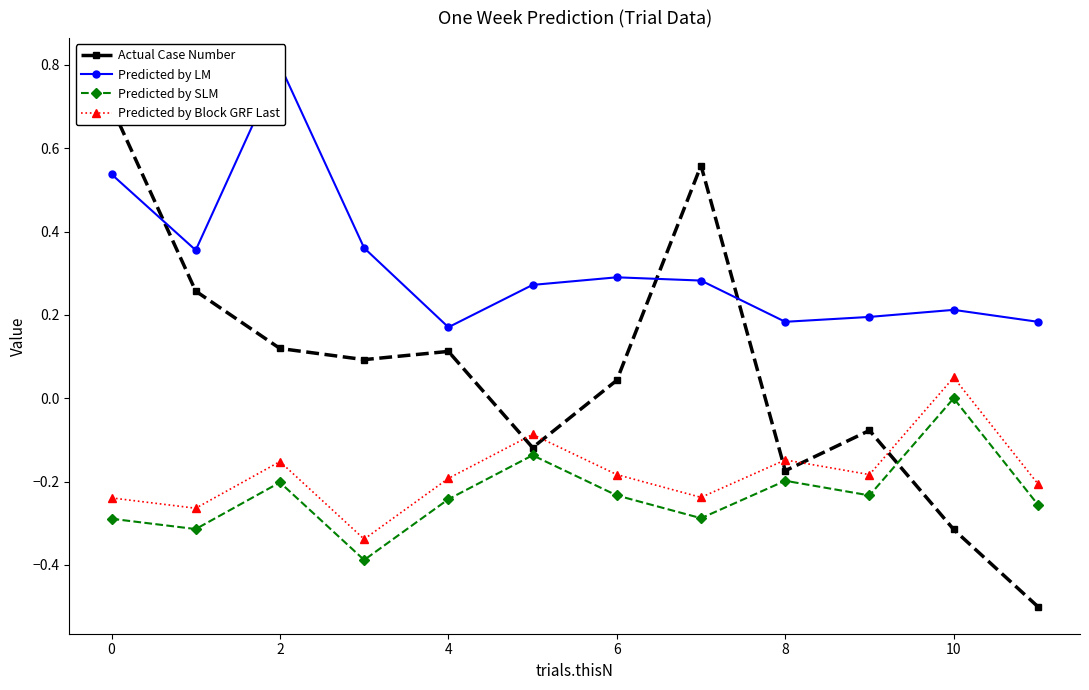

Count the number of data series in this chart.

4